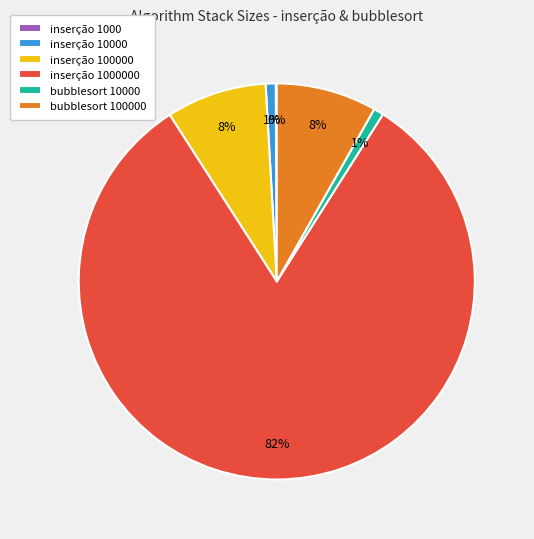

What percentage is the bubblesort 100000 slice, to the nearest percent?

8%